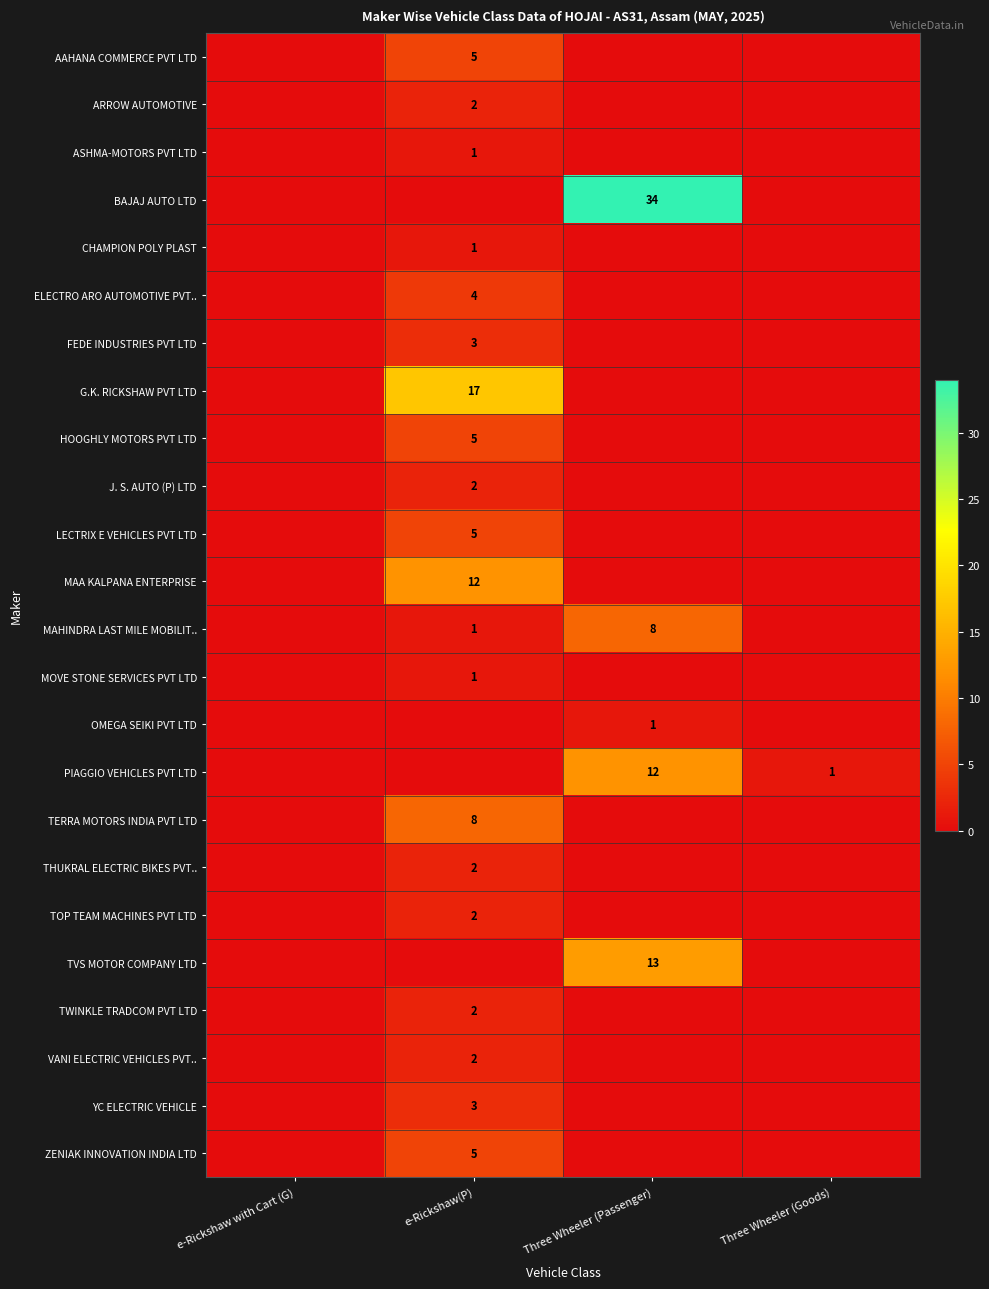

True or false: YC ELECTRIC VEHICLE has a value of 5 at e-Rickshaw(P).

False